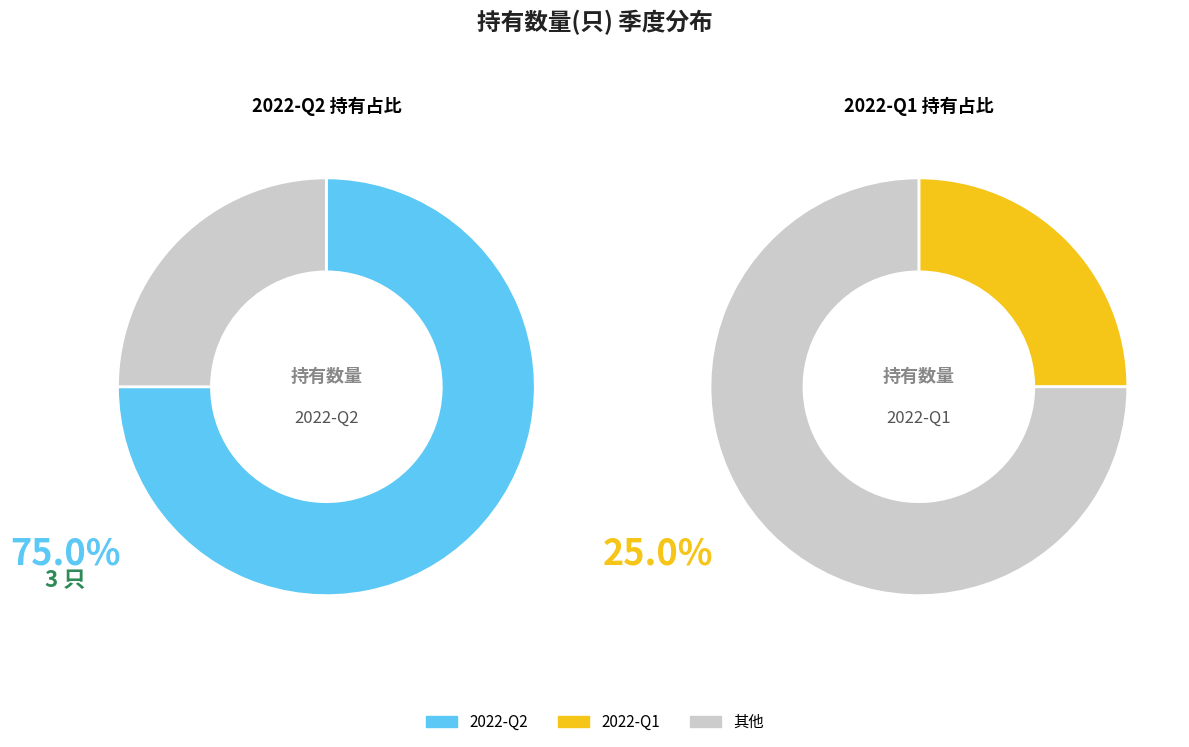

True or false: 2022-Q2 accounts for 87% of the total.

False